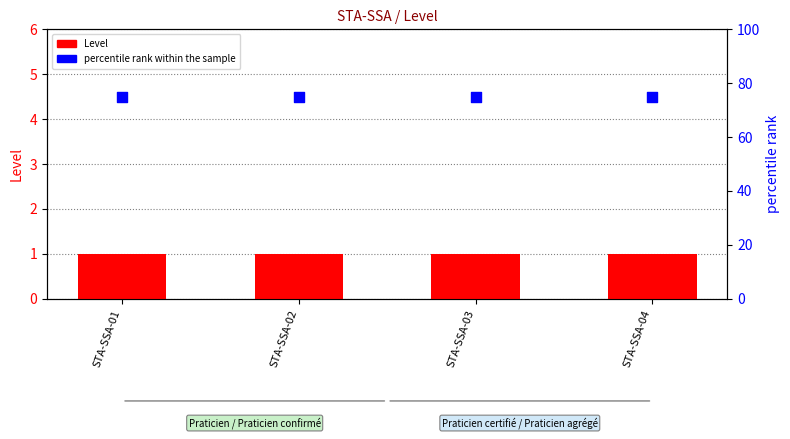

Which series reaches the minimum Y coordinate?

Level